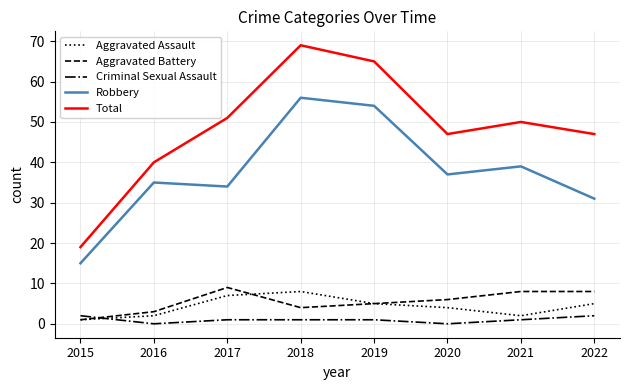

What is the average value of the Aggravated Battery series?

6